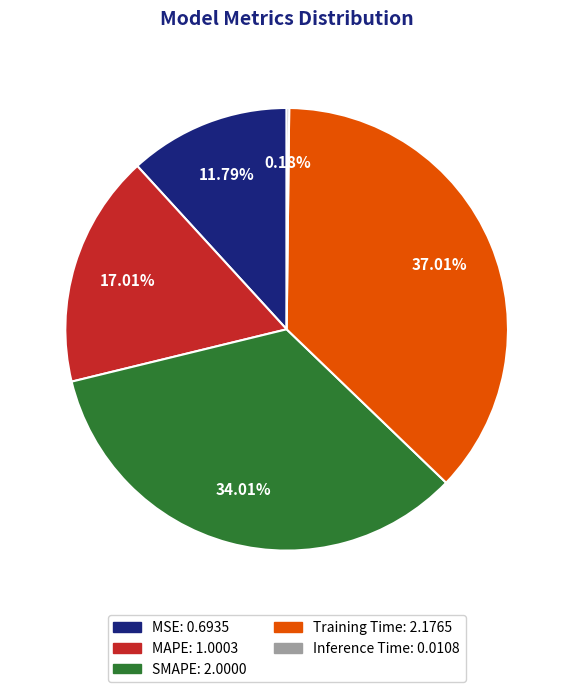

What is the ratio of the value at MSE to the value at MAPE?

0.7